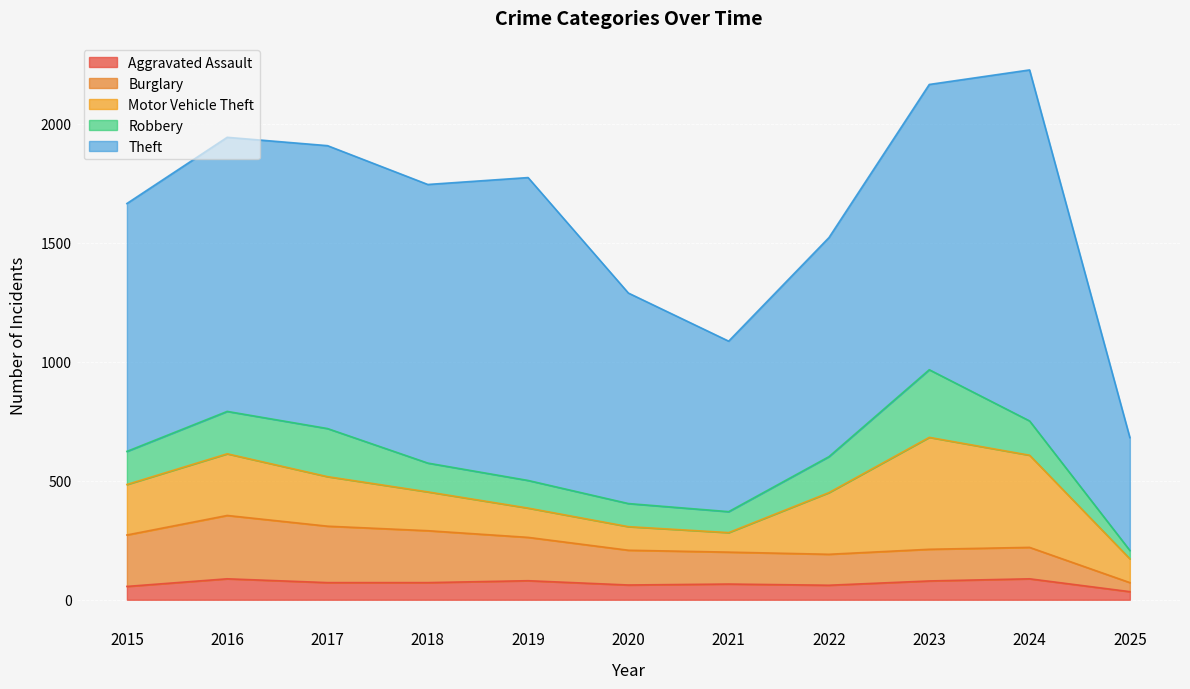

Which series has the widest spread of values?

Theft